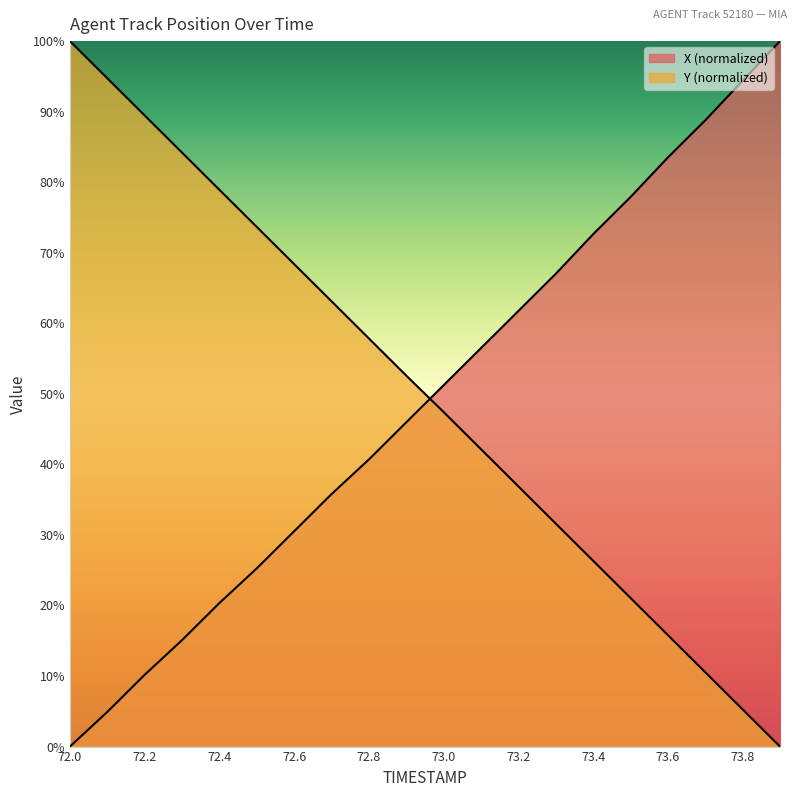

Reading right to left, what are all the values shown in this chart?

X: 100.0	94.4	88.8	83.5	77.9	72.6	67.0	61.8	56.5	51.2	46.0	40.7	35.8	30.5	25.3	20.4	15.1	10.2	4.9	0.0
Y: 0.0	5.3	10.5	15.8	21.1	26.3	31.6	36.9	42.1	47.4	52.6	57.9	63.1	68.4	73.7	78.9	84.2	89.5	94.7	100.0